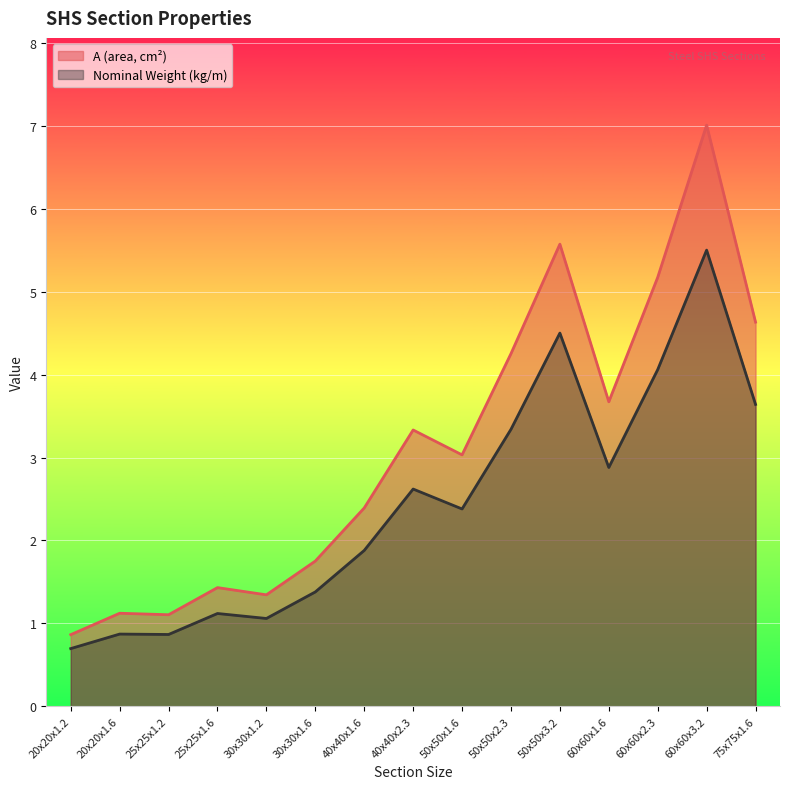

At which category does A (area, cm²) reach its first local peak?

20x20x1.6